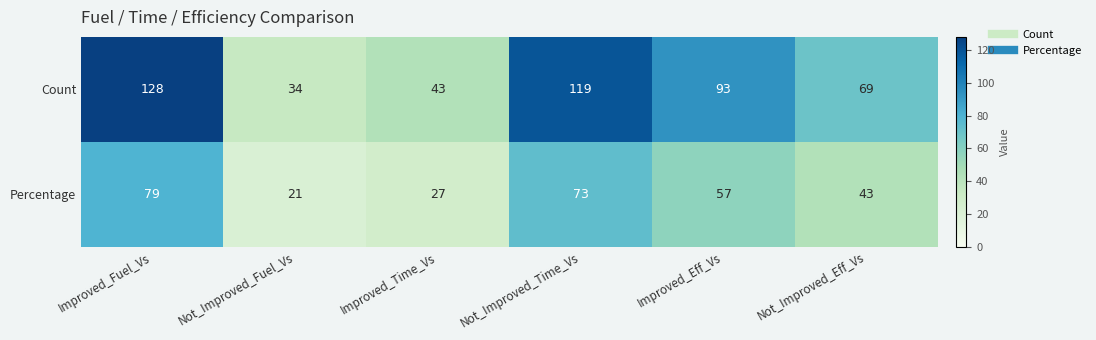

Is it true that Percentage equals 73 at Not_Improved_Time_Vs?

True